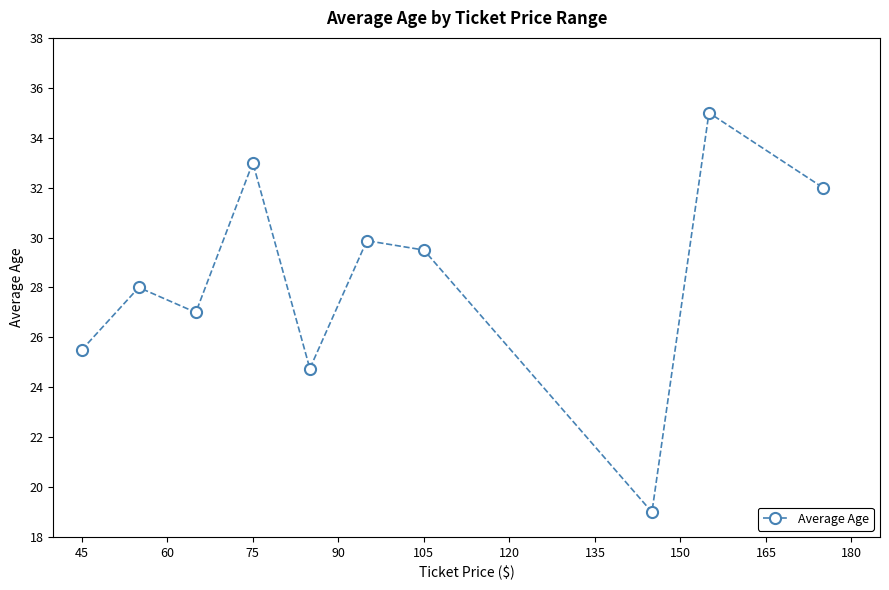

What is the value of the 7th point from the left?

29.5